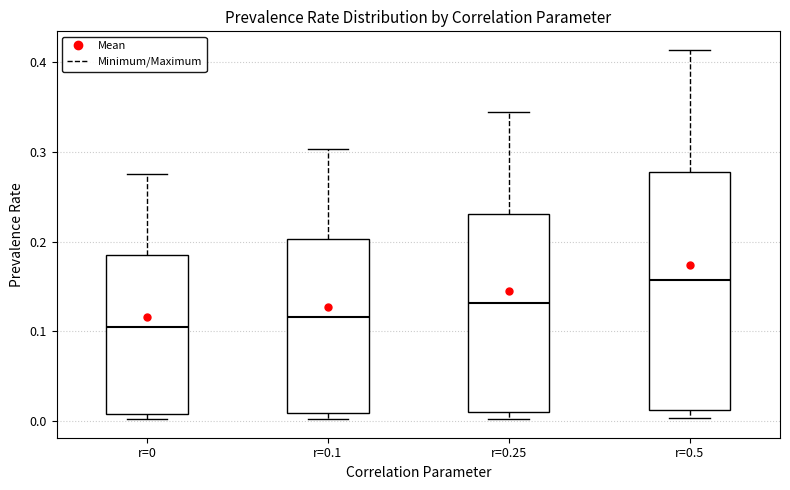

Which box's median line is the lowest?

r=0